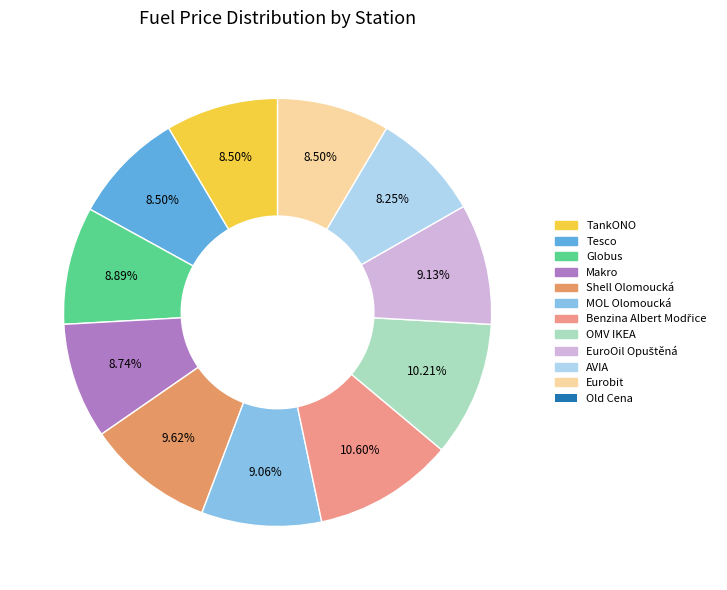

What is the smallest slice in the pie chart?

AVIA